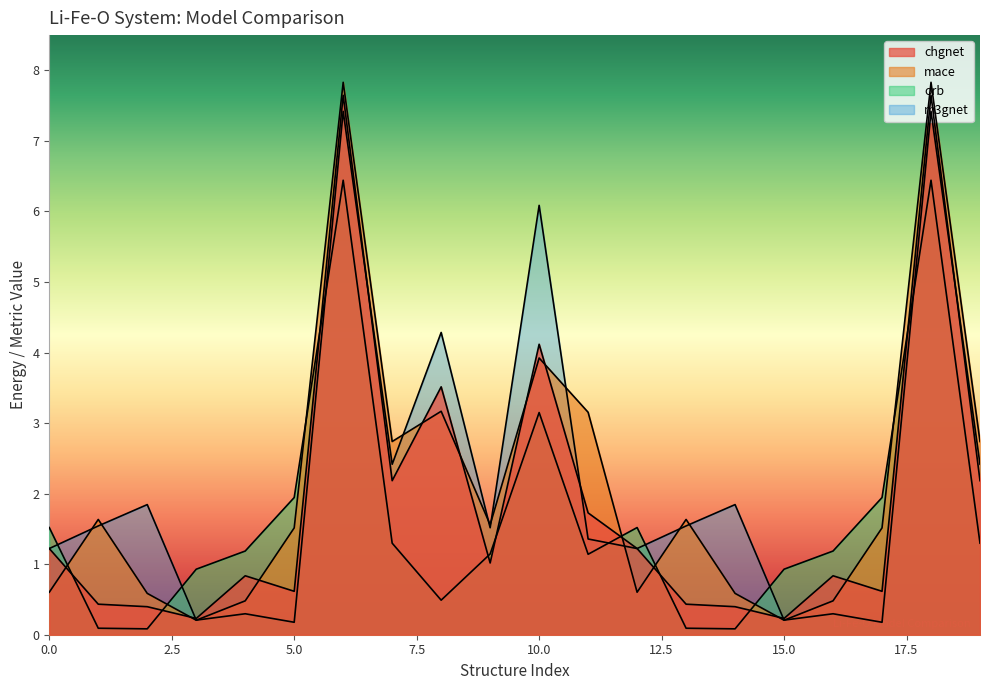

How many categories are shown in the chart?

20